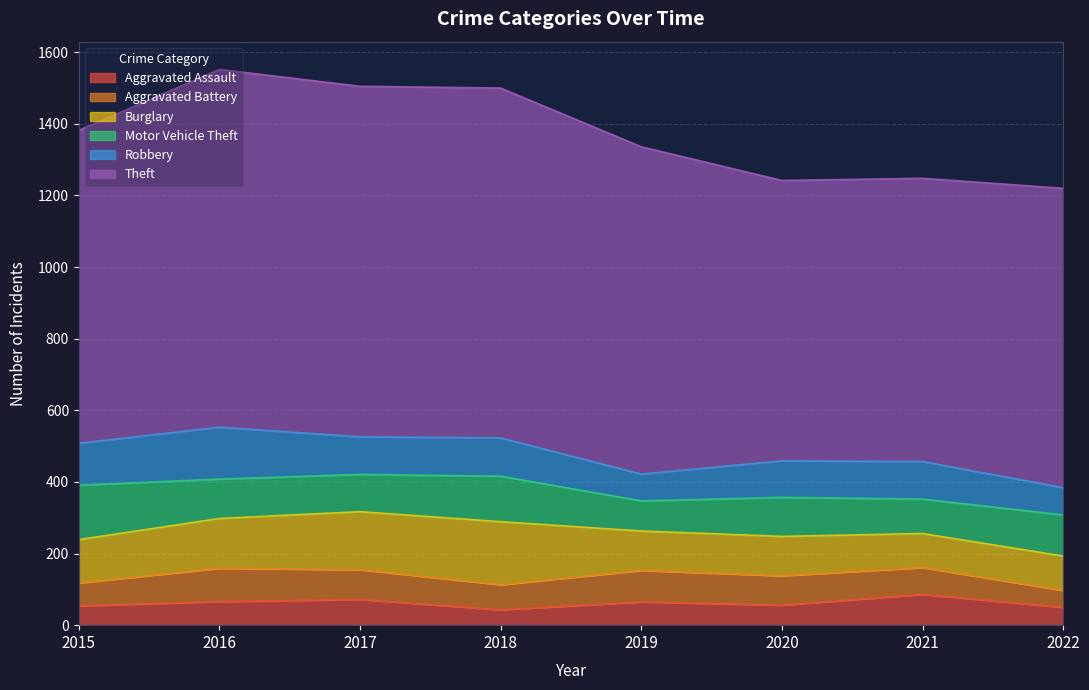

At which category is the sum across all series the highest?

2016